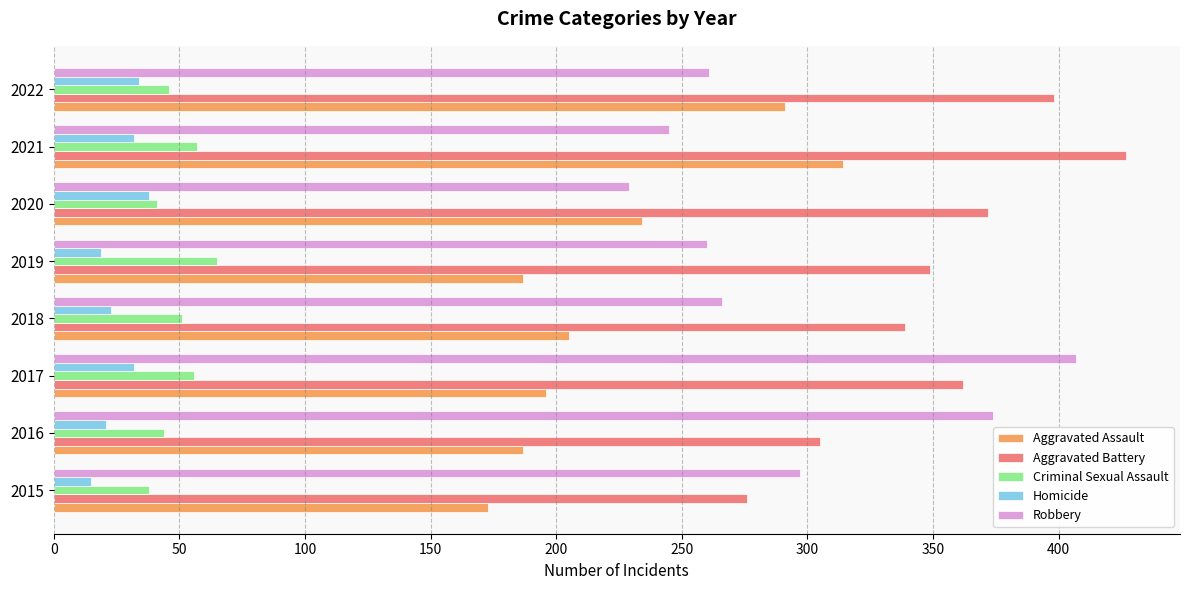

True or false: Aggravated Battery has a value of 371 at 2015.

False